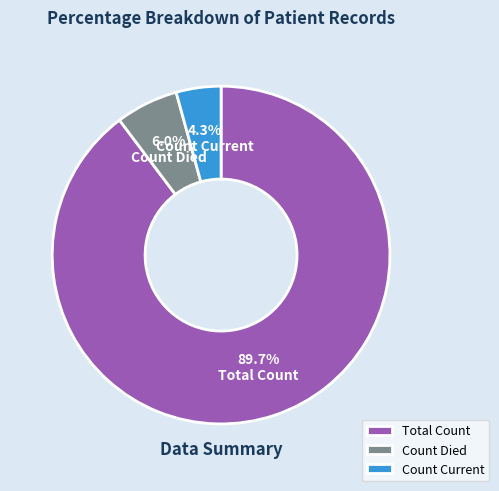

To the nearest percent, what is the difference between the largest and smallest slice percentages?

85%